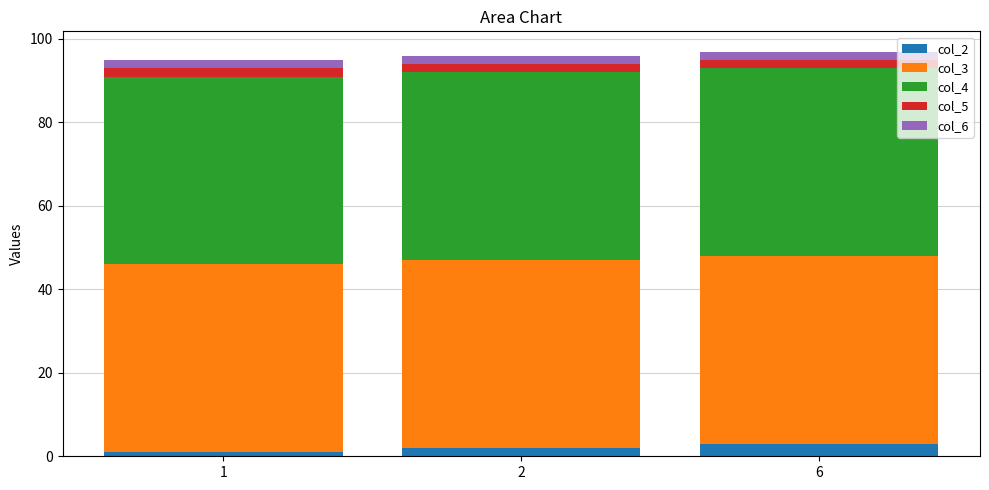

How many series are shown in this chart?

5